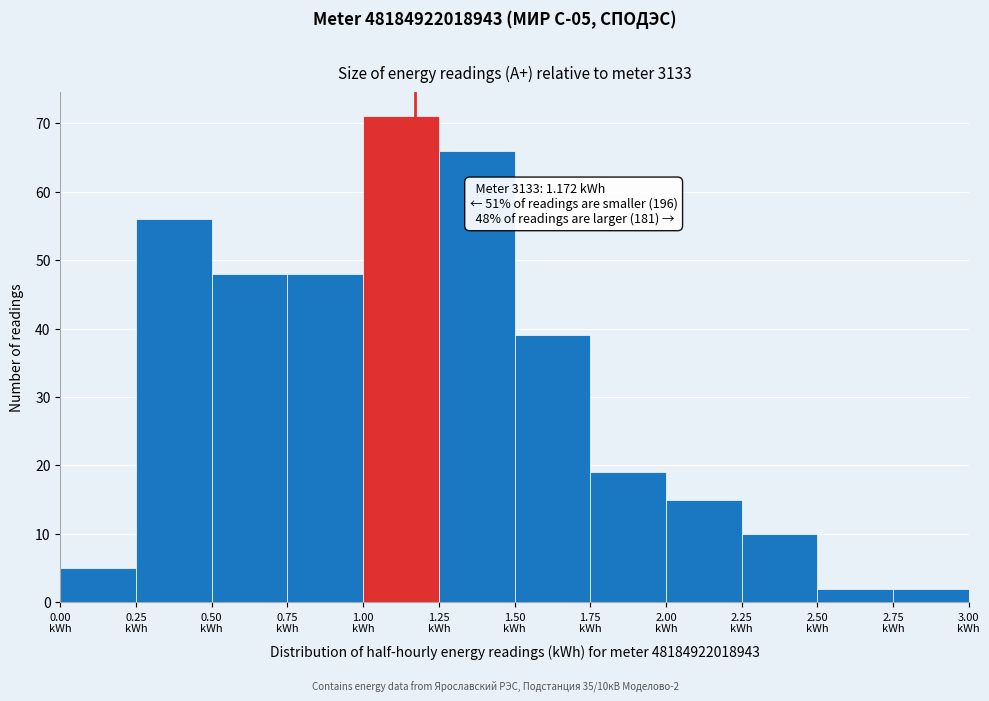

Over which range of the x-axis is the bar tallest?

1.00 to 1.25